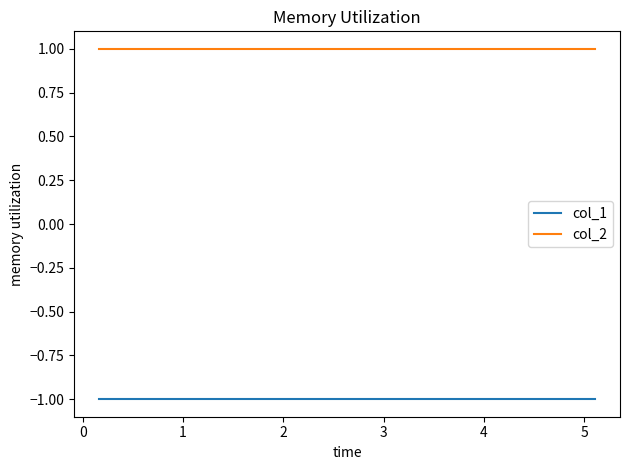

List the series in order of their peak value, highest first.

col_2, col_1